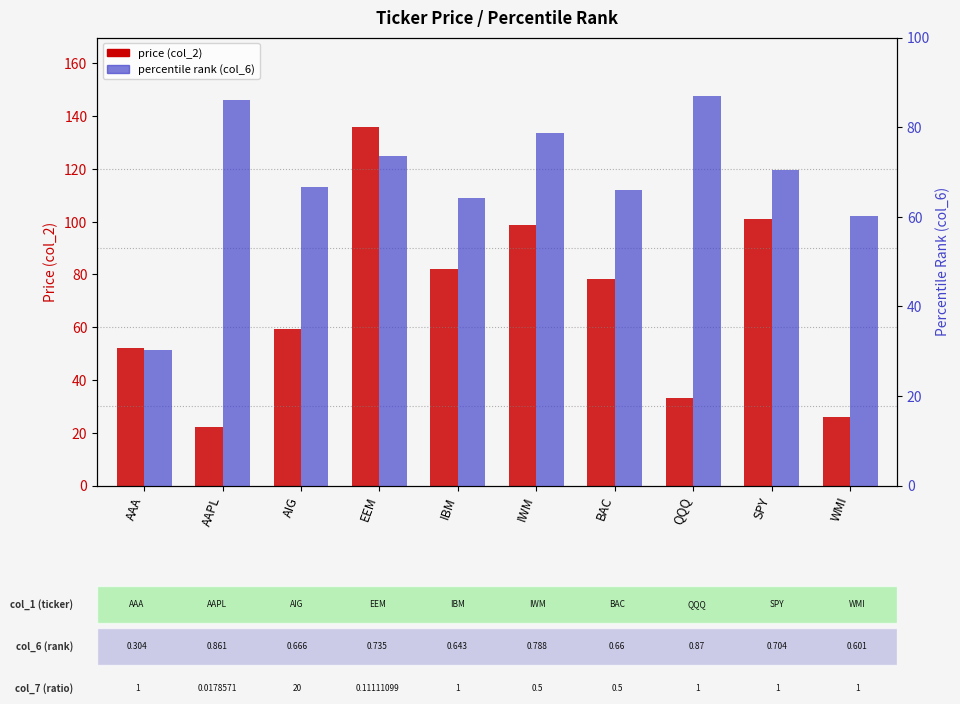

At which label does price (col_2) reach its minimum?

AAPL